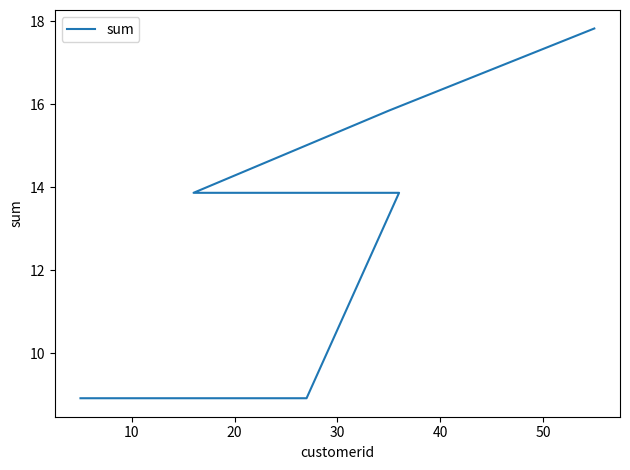

What is the greatest value displayed?

17.8